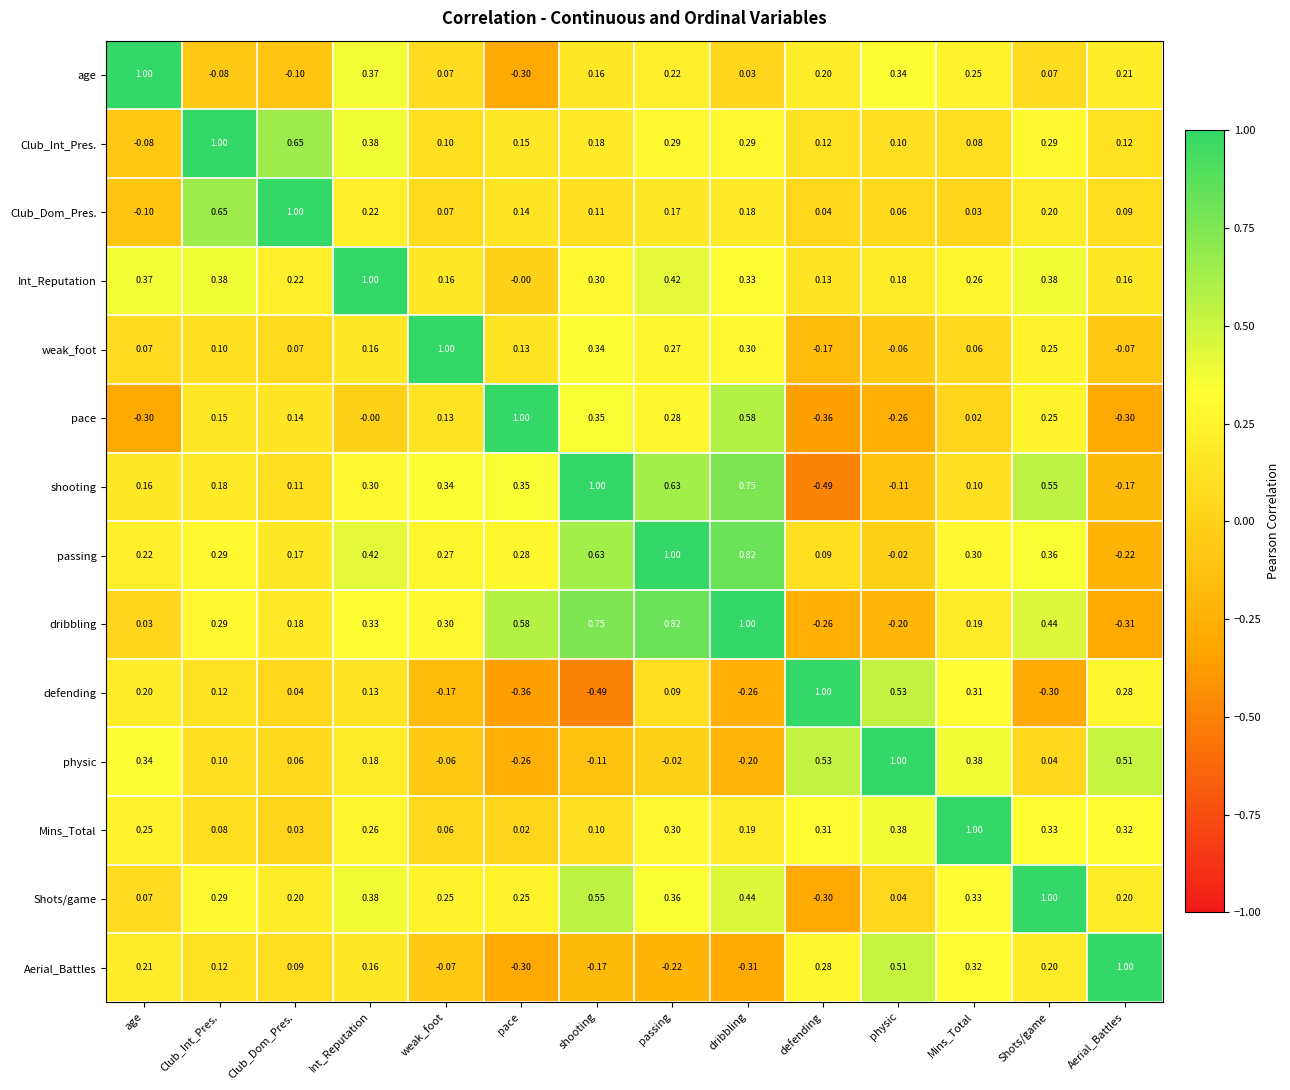

At which label is Int_Reputation closest to 0?

pace